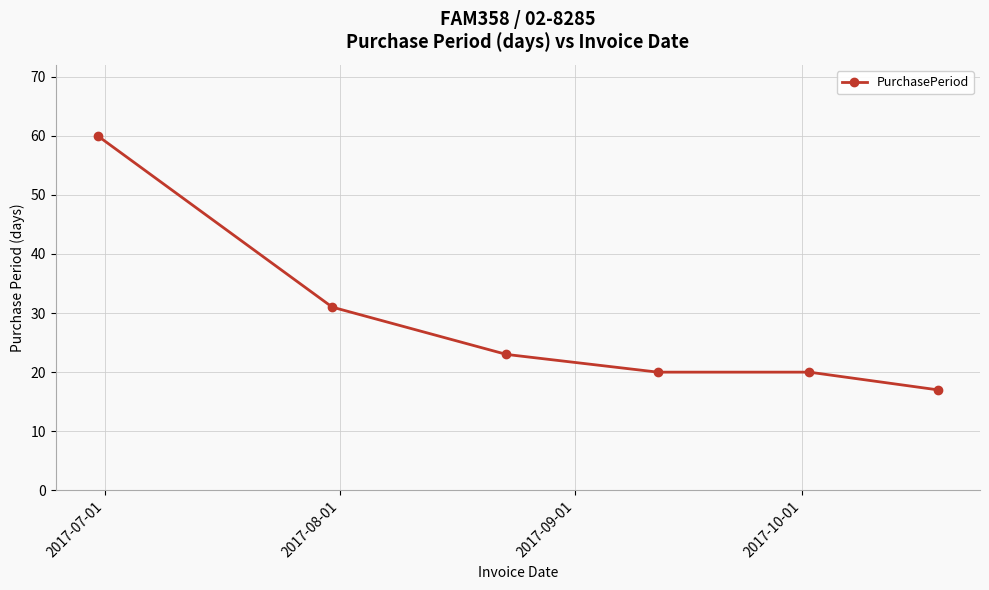

What is the greatest value displayed?

60